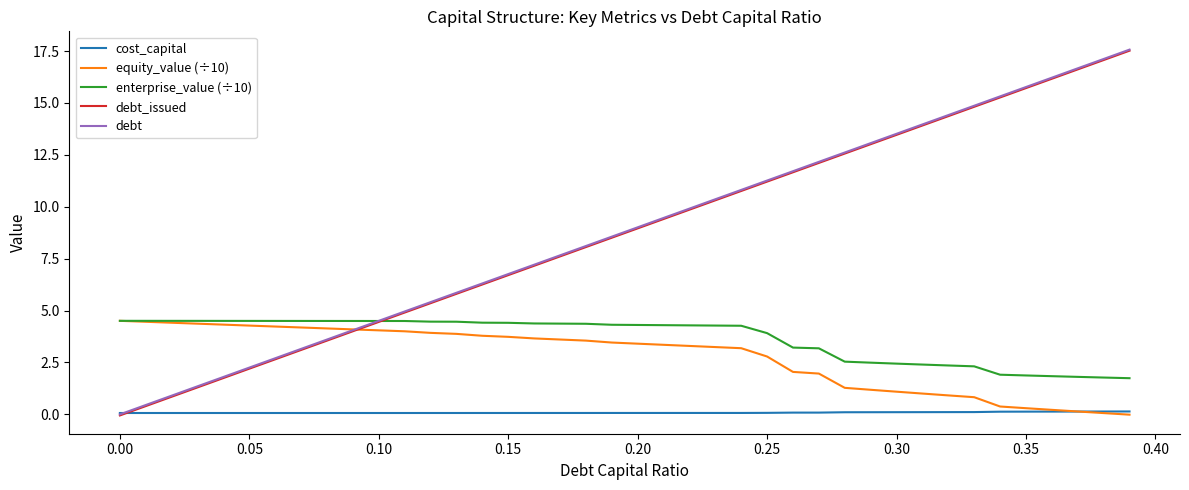

What are all the series names shown in the legend?

cost_capital, equity_value (÷10), enterprise_value (÷10), debt_issued, debt